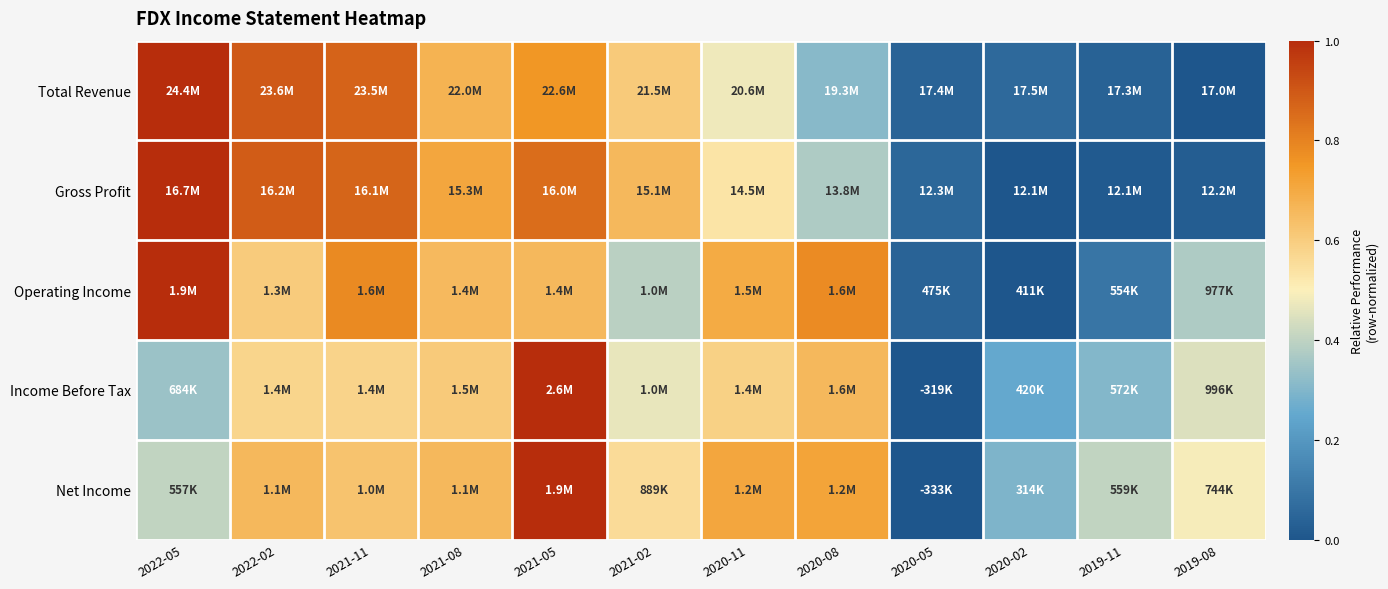

At which category is the sum across all series the highest?

2021-05